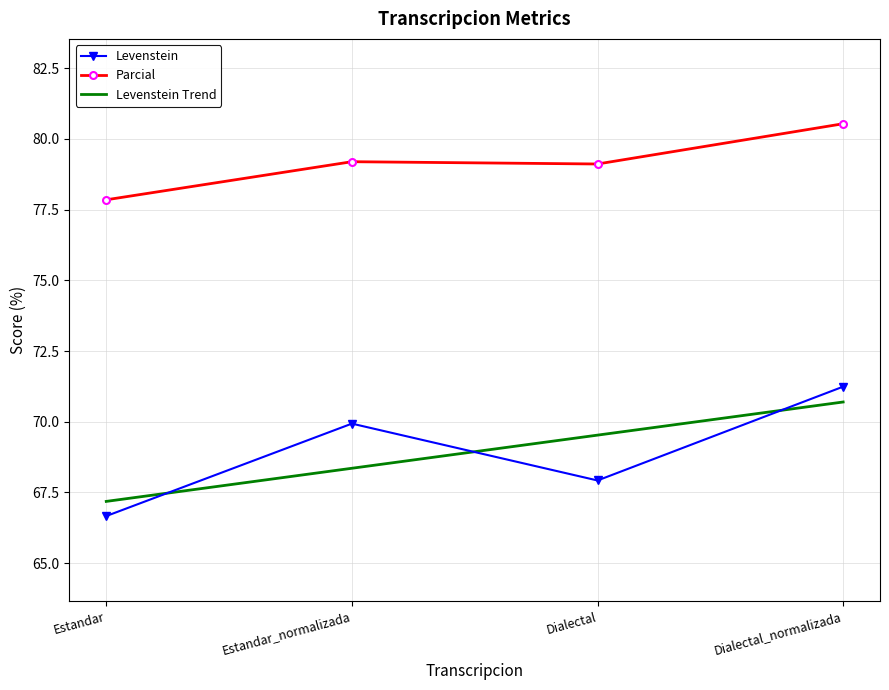

Which label corresponds to the largest value in the chart?

Dialectal_normalizada